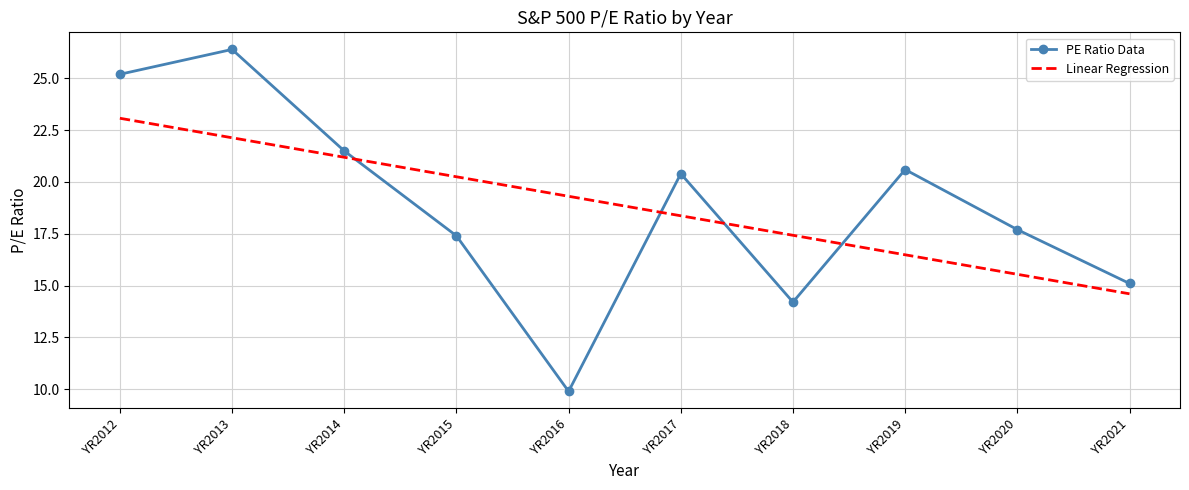

True or false: Linear Regression has a value of 37.9 at YR2012.

False